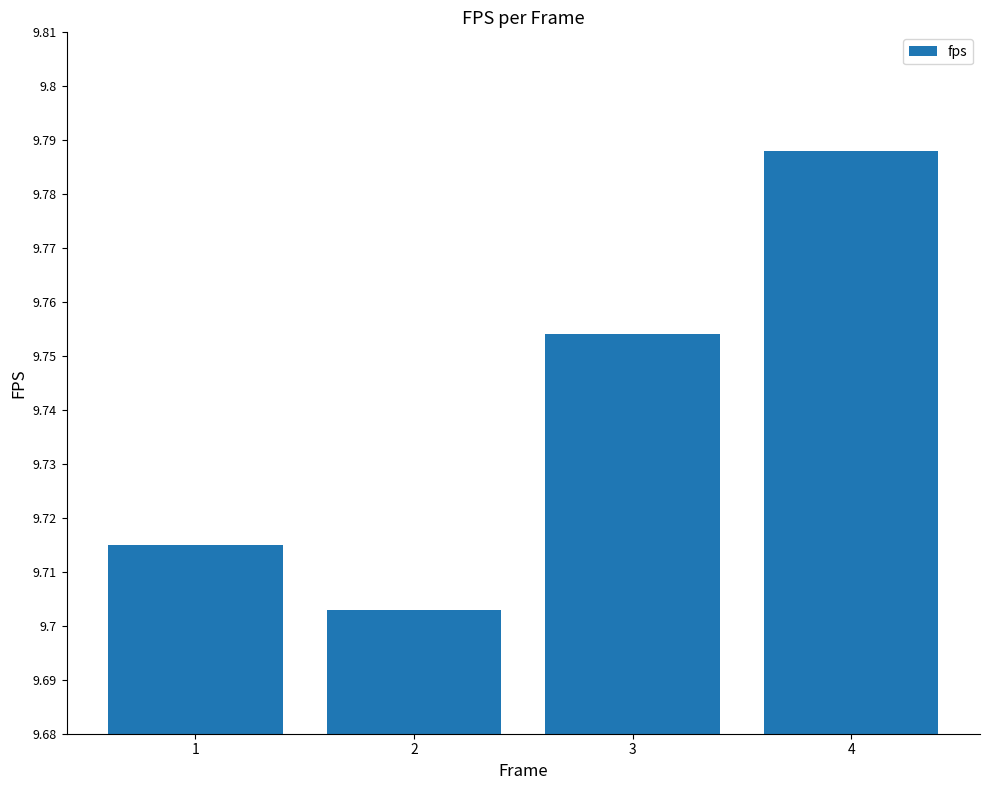

List the labels in order of value, smallest first.

2, 1, 3, 4